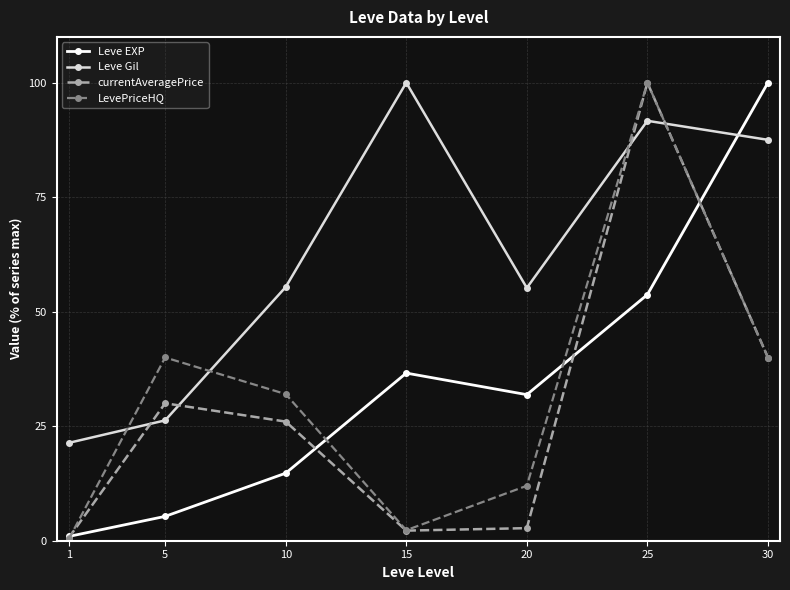

How many times do Leve Gil and Leve EXP cross each other?

1